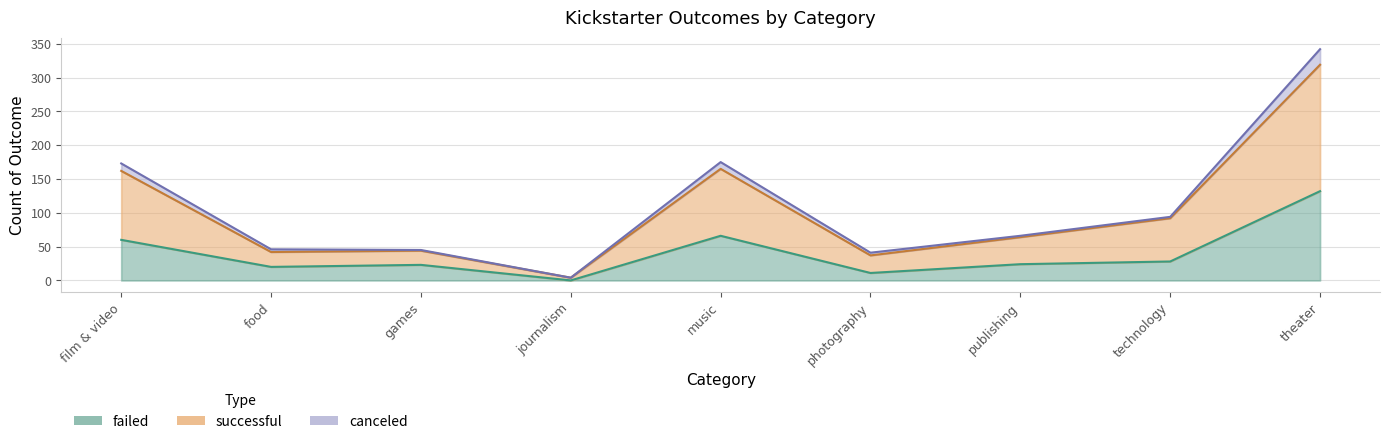

Where does the successful series first go above 64?

film & video